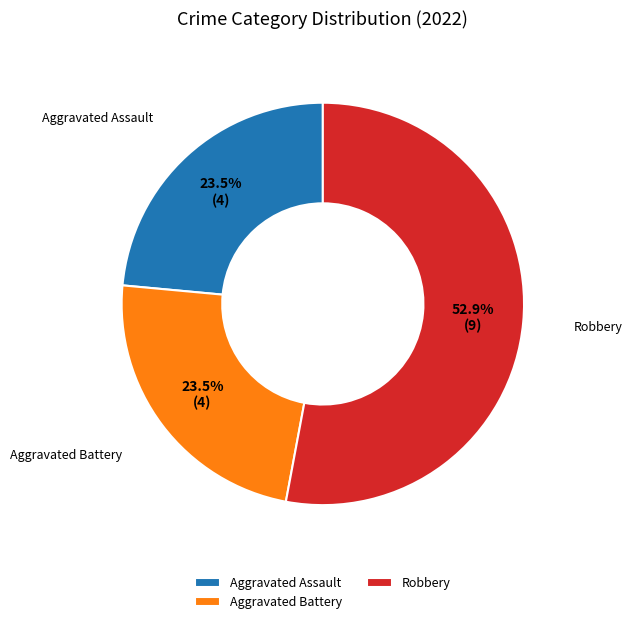

Do Aggravated Battery and Aggravated Assault together represent more than half of the pie?

No